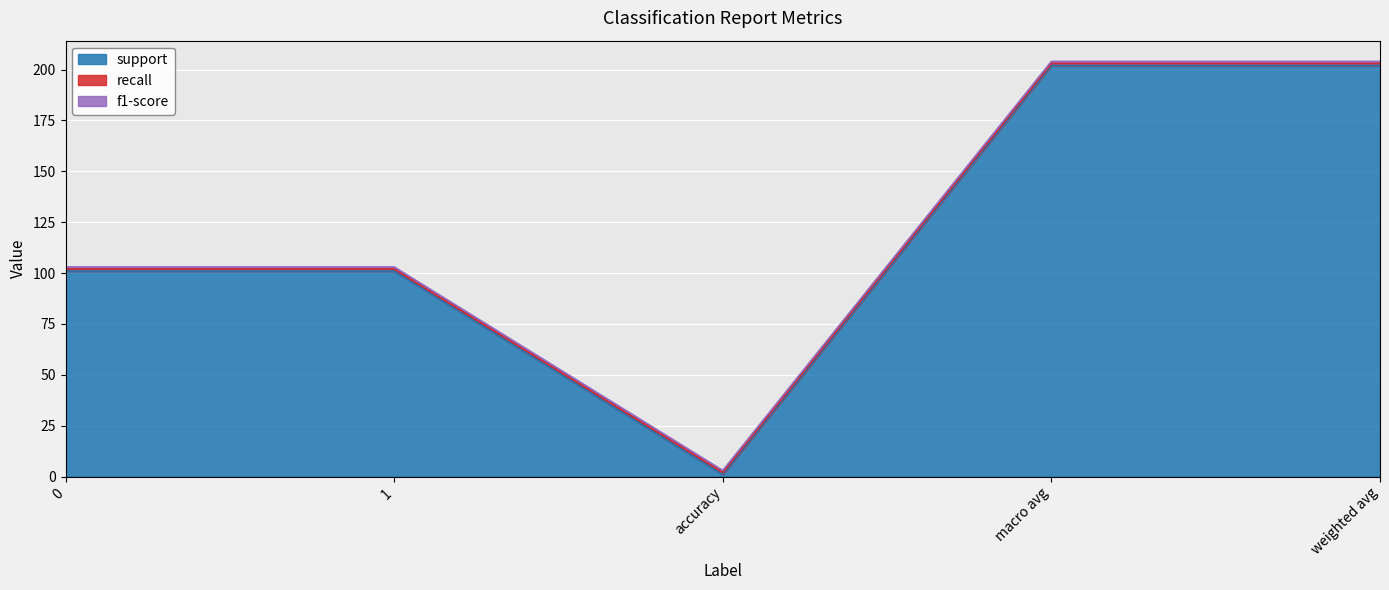

At how many categories does at least one series exceed 1?

4